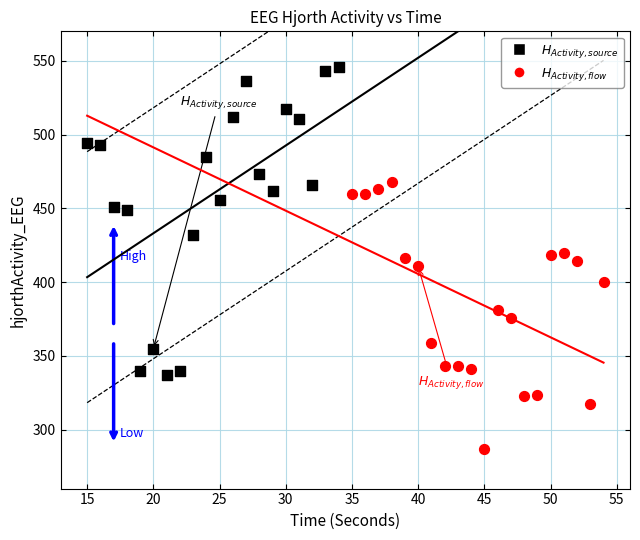

Which series has the widest spread of Y values?

$H_{Activity,source}$